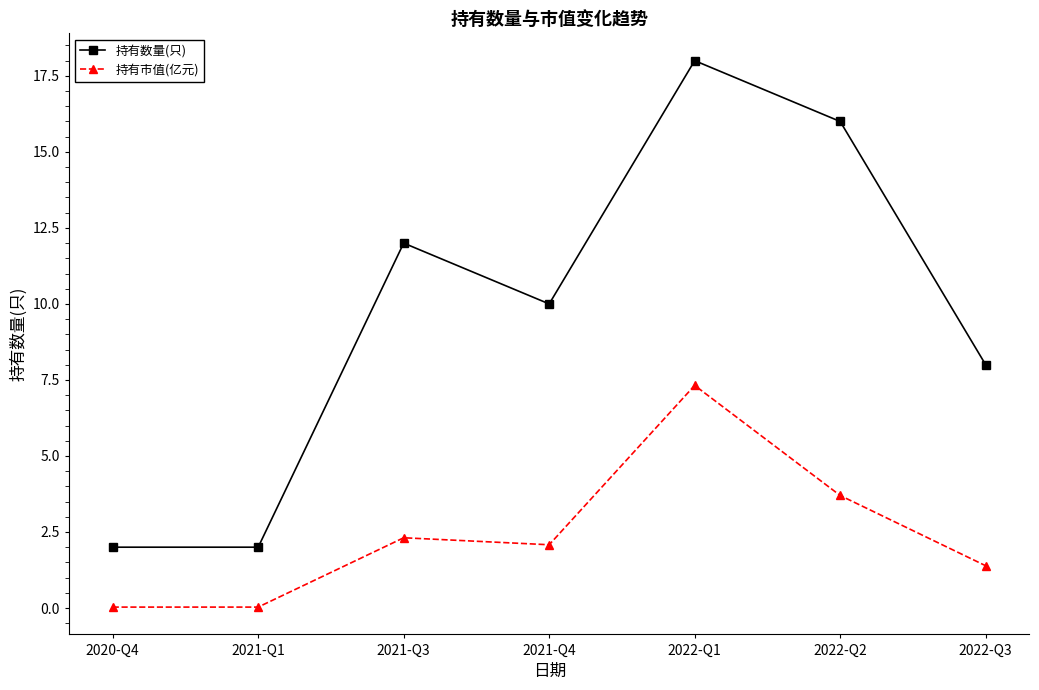

List the series in order of their overall mean, highest first.

持有数量(只), 持有市值(亿元)